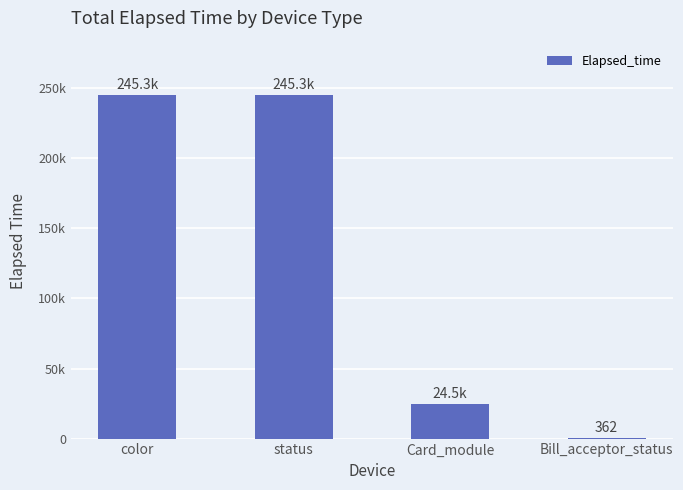

Reading right to left, transcribe all the data shown in this chart.

362	24527	245281	245281